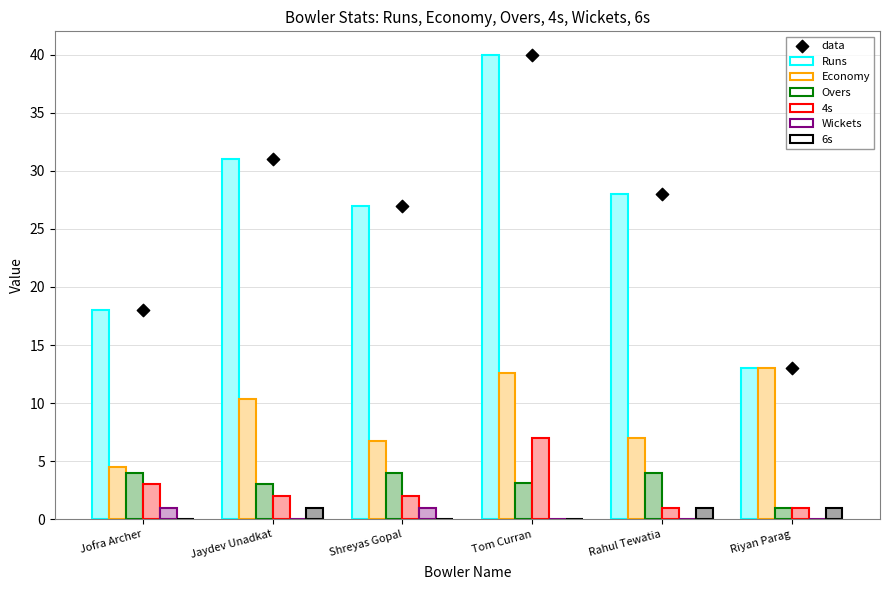

What are all the series names shown in the legend?

Runs, Economy, Overs, 4s, Wickets, 6s